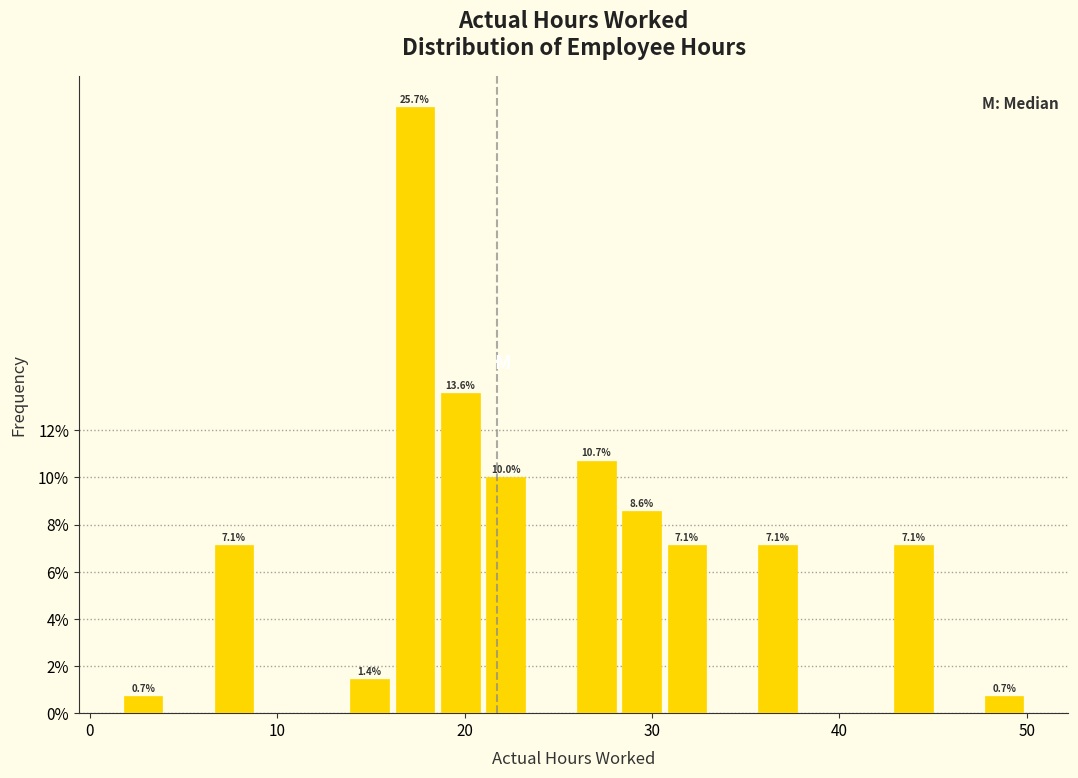

Around what value on the x-axis is the tallest bar? Give the approximate position of its centre, as read against the axis.

17